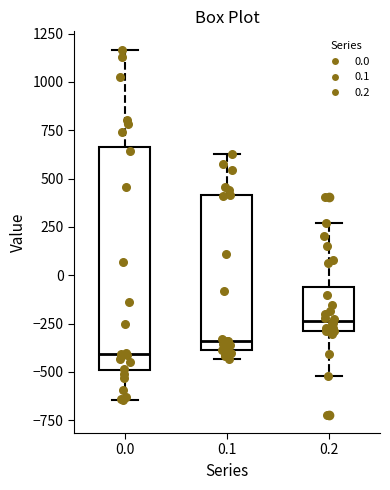

Which box's median line is the lowest?

0.0